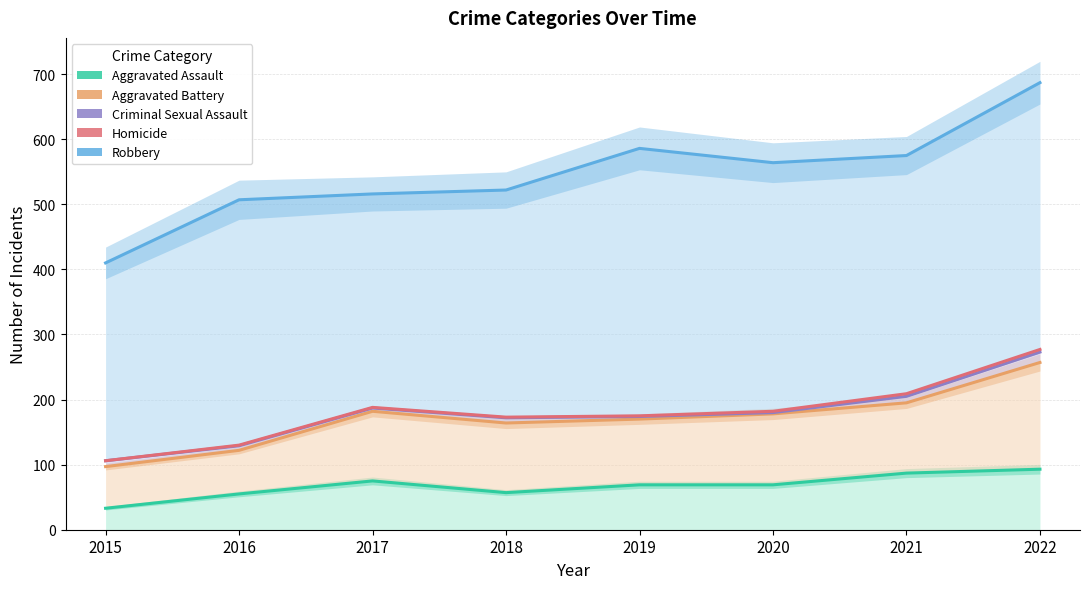

Reading right to left, transcribe all the data shown in this chart.

Aggravated Assault: 2022=93	2021=87	2020=69	2019=69	2018=57	2017=75	2016=55	2015=33
Aggravated Battery: 2022=257	2021=195	2020=178	2019=170	2018=164	2017=182	2016=122	2015=97
Criminal Sexual Assault: 2022=273	2021=205	2020=180	2019=174	2018=172	2017=187	2016=129	2015=106
Homicide: 2022=277	2021=209	2020=182	2019=175	2018=173	2017=188	2016=130	2015=106
Robbery: 2022=687	2021=575	2020=564	2019=586	2018=522	2017=516	2016=507	2015=410